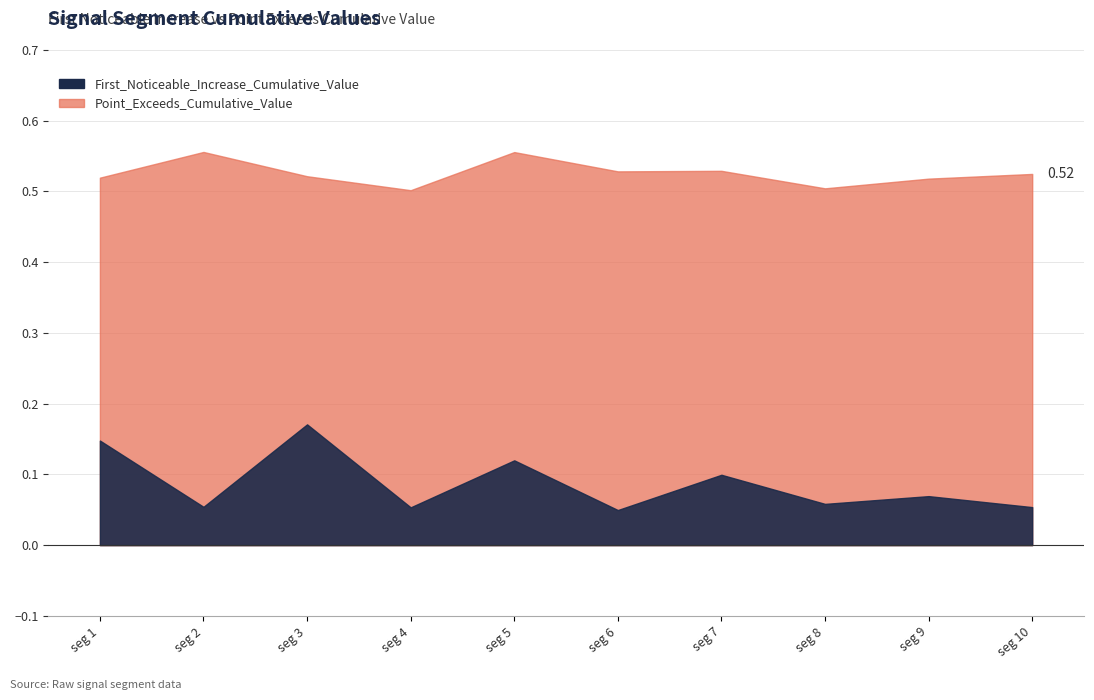

The value of Point_Exceeds_Cumulative_Value at signal segment 7 is 0.5. True or false?

True